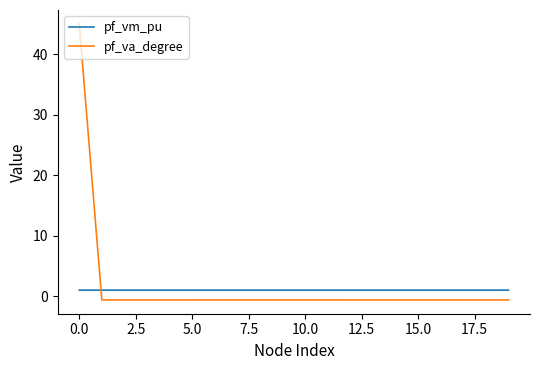

Which series has the largest range (max minus min)?

pf_va_degree